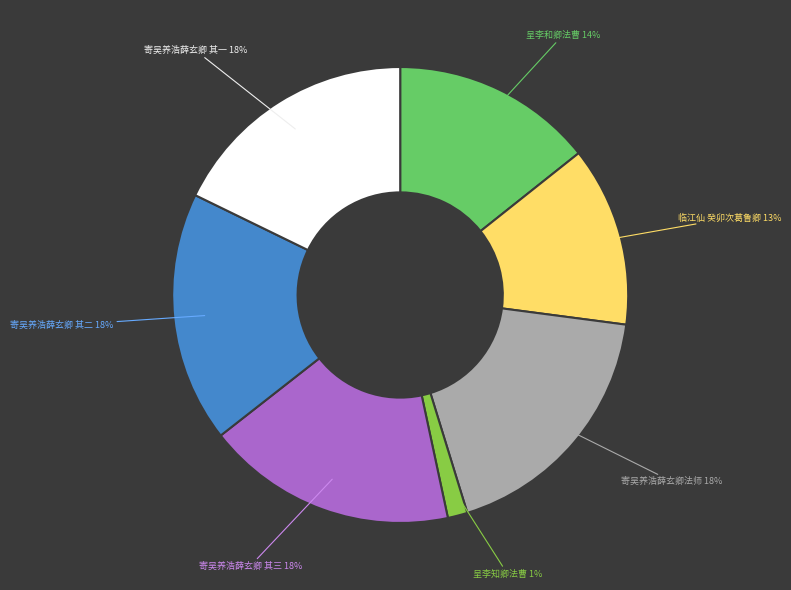

To the nearest percent, what is the difference between the largest and smallest slice percentages?

17%